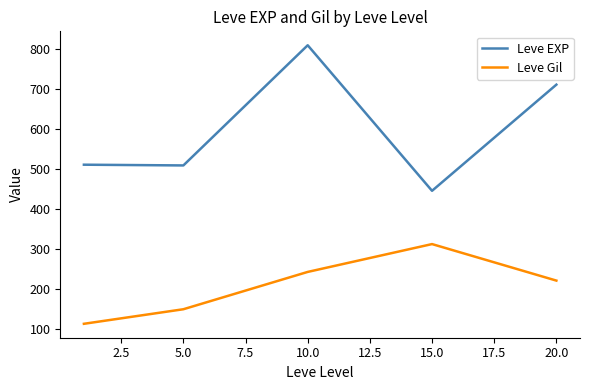

Rank the series by their average value, from highest to lowest.

Leve EXP, Leve Gil